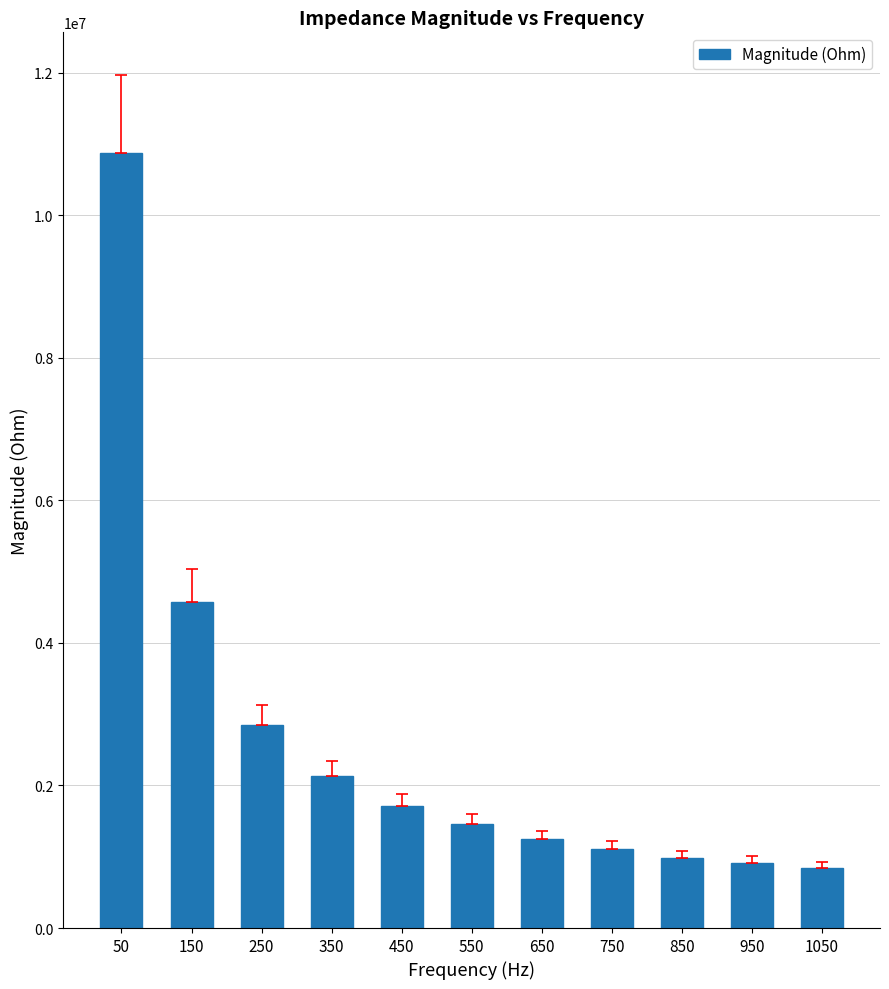

Reading right to left, transcribe all the data shown in this chart.

842520.7	915819.0	986741.0	1109190.1	1242949.5	1455857.2	1708429.1	2126044.1	2850647.0	4575200.5	10878617.2